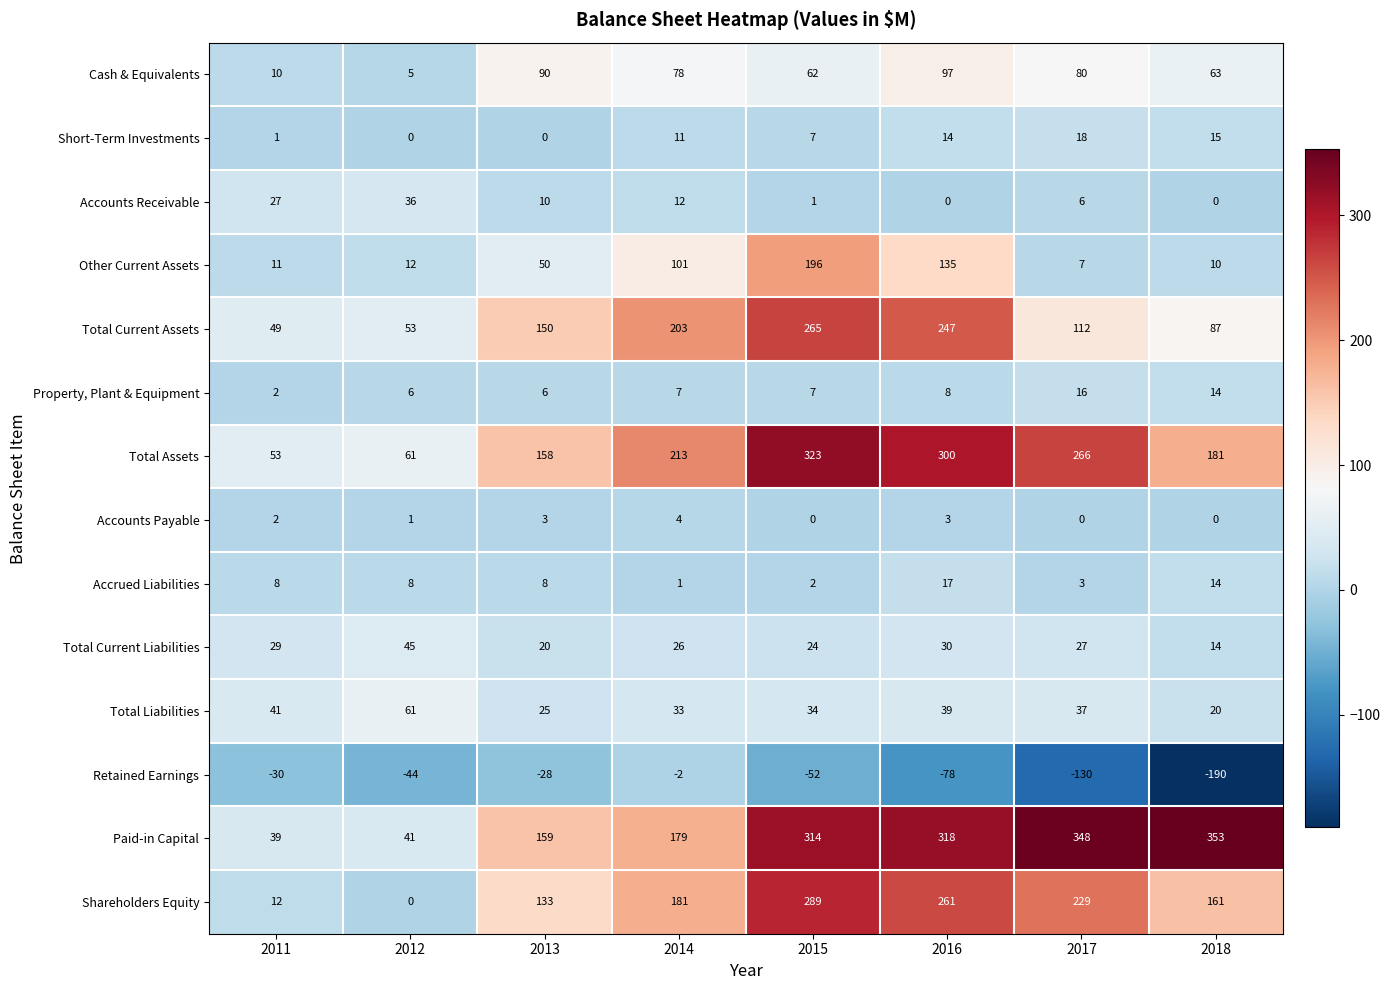

Which series has the largest total across all categories?

Paid-in Capital